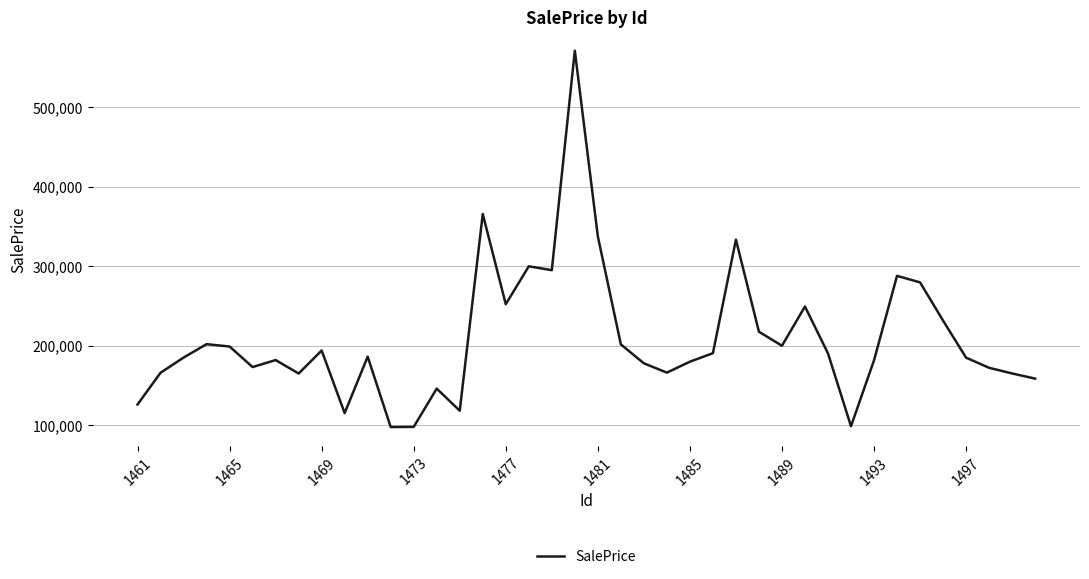

What is the difference between the maximum and minimum values?

473202.7